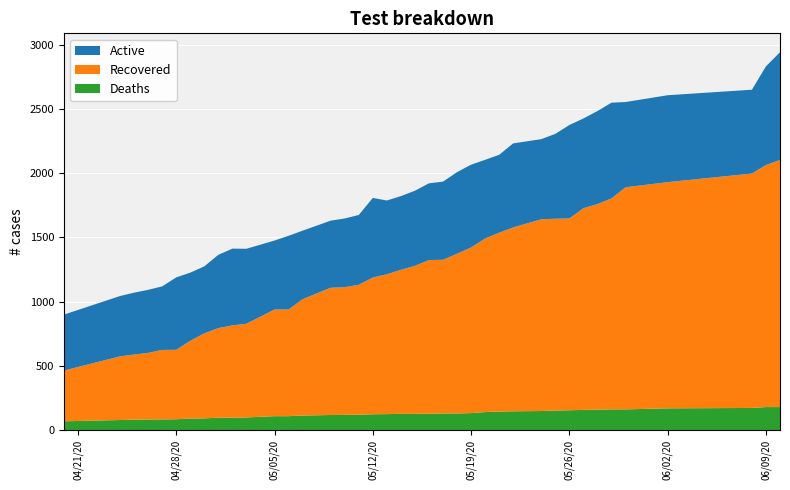

Reading right to left, extract all data points from this chart.

cases: 39=2943	38=2833	37=2651	36=2608	35=2555	34=2550	33=2485	32=2427	31=2376	30=2307	29=2266	28=2233	27=2144	26=2105	25=2067	24=2009	23=1935	22=1922	21=1864	20=1822	19=1788	18=1808	17=1675	16=1648	15=1631	14=1592	13=1553	12=1513	11=1476	10=1412	9=1413	8=1365	7=1275	6=1226	5=1189	4=1119	3=1092	2=1070	1=1044	0=899
recovered: 39=1925	38=1885	37=1826	36=1762	35=1730	34=1643	33=1601	32=1571	31=1494	30=1494	29=1494	28=1432	27=1393	26=1352	25=1290	24=1244	23=1197	22=1197	21=1153	20=1122	19=1089	18=1065	17=1012	16=995	15=991	14=949	13=906	12=831	11=831	10=730	9=719	8=698	7=662	6=606	5=541	4=541	3=519	2=507	1=496	0=395
deaths: 39=179	38=179	37=172	36=169	35=161	34=161	33=159	32=157	31=154	30=152	29=148	28=146	27=144	26=140	25=132	24=129	23=129	22=127	21=126	20=126	19=124	18=123	17=119	16=118	15=117	14=115	13=113	12=108	11=108	10=98	9=96	8=96	7=91	6=89	5=84	4=83	3=82	2=81	1=78	0=68